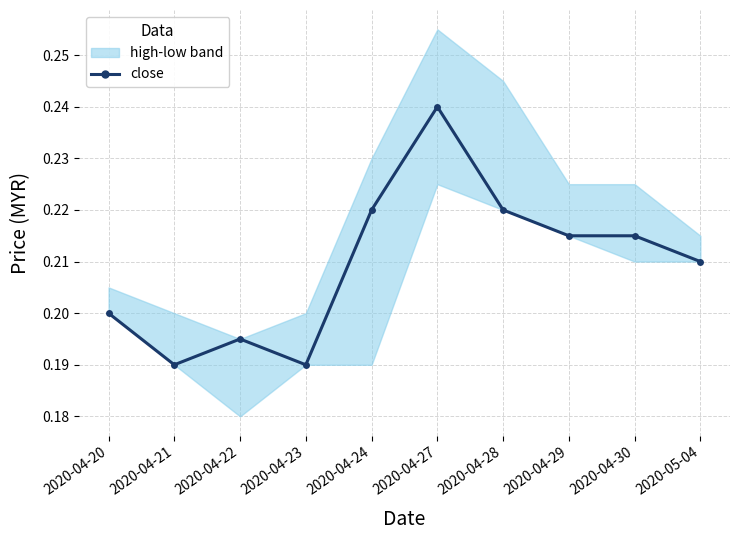

Which label corresponds to the smallest value in the chart?

2020-04-21